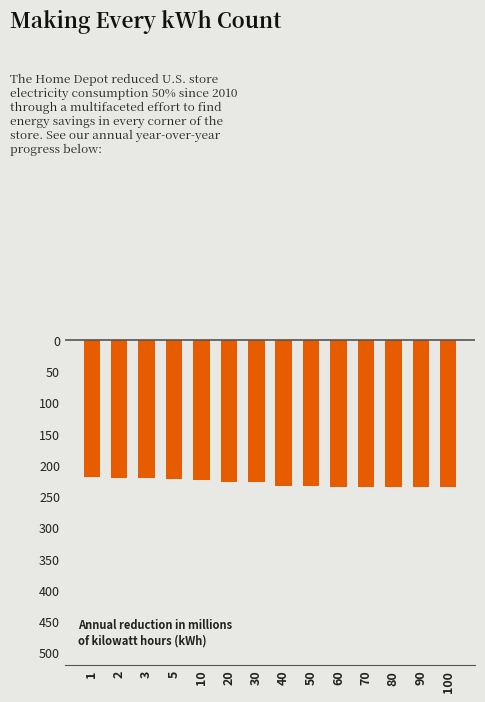

Are the bars grouped side by side (vs. stacked)?

No